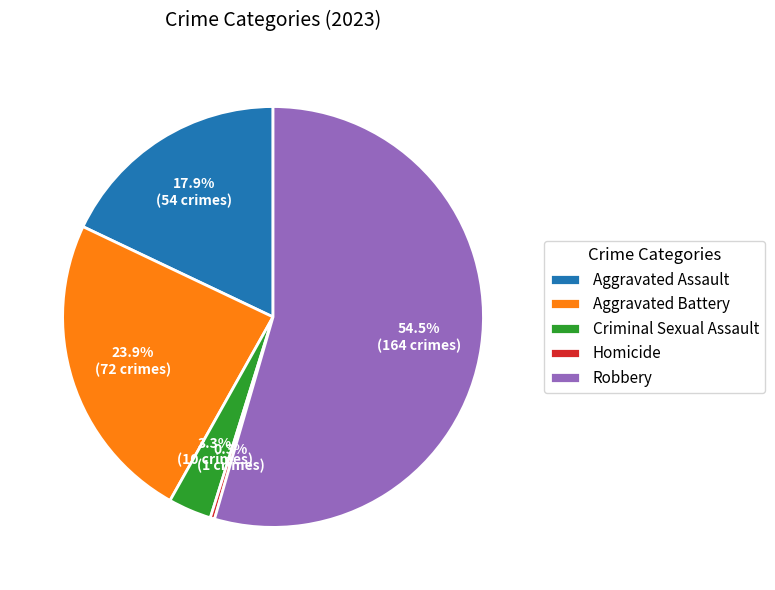

Do Criminal Sexual Assault and Aggravated Assault together represent more than half of the pie?

No